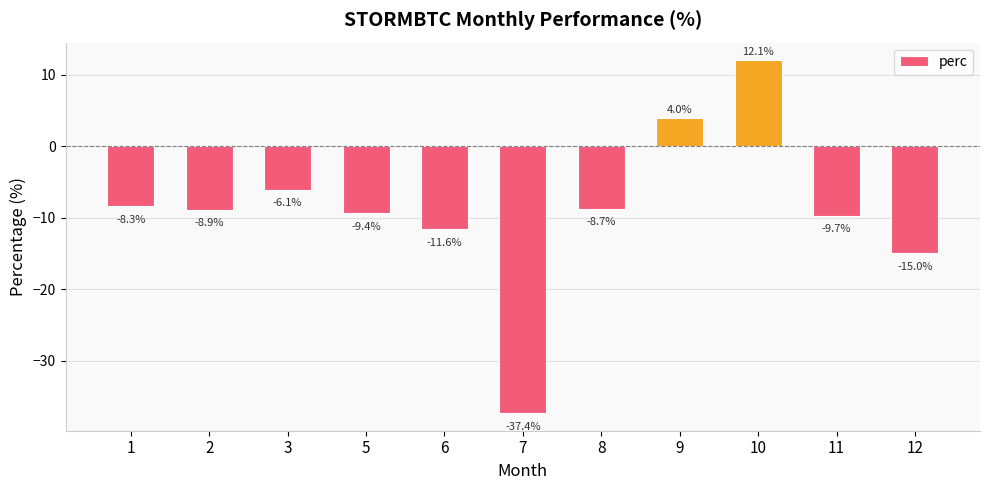

Count the number of categories in the chart.

11